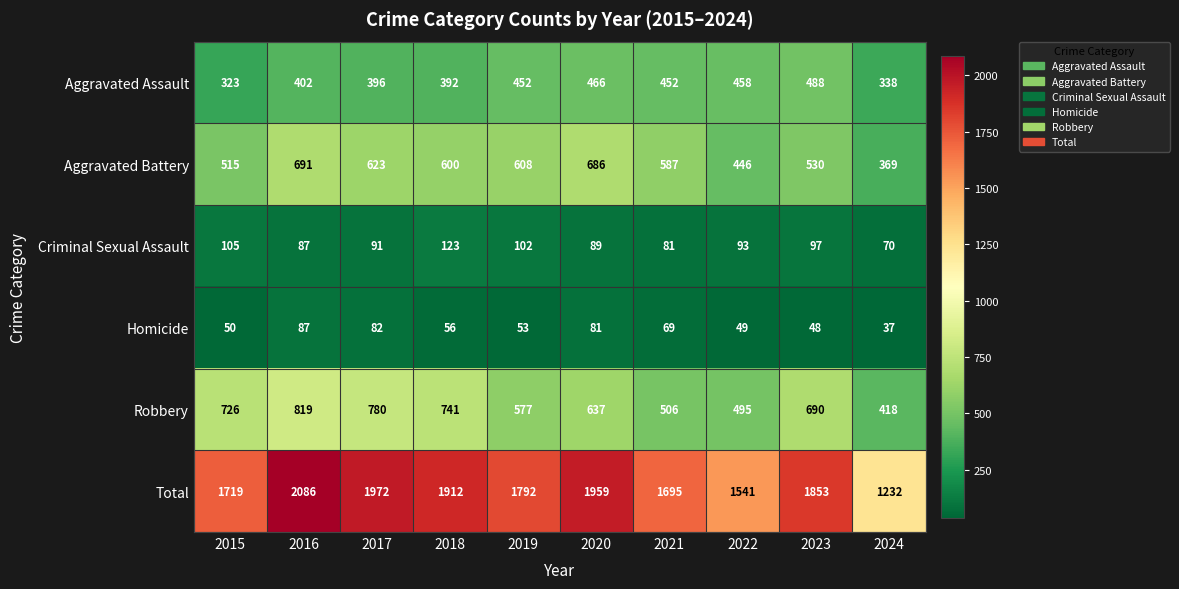

At which category is the sum across all series the highest?

2016